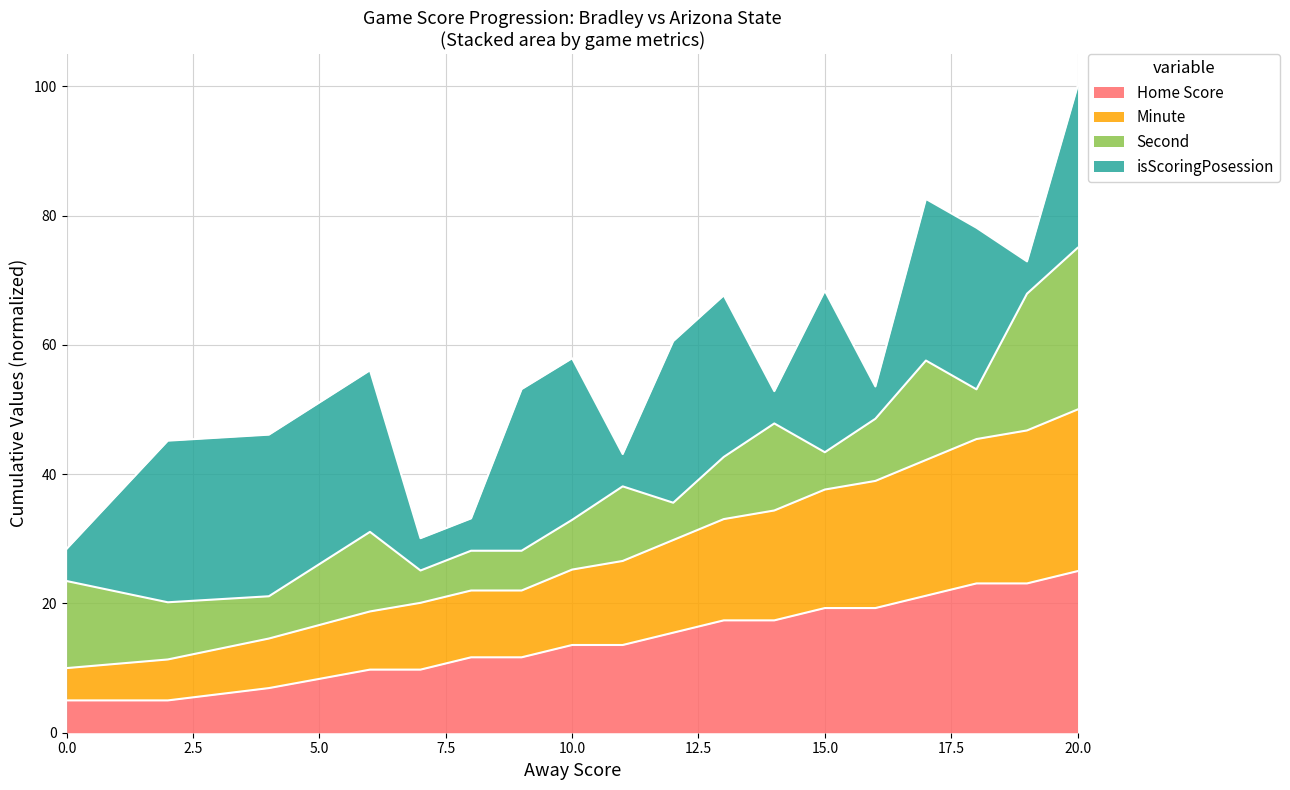

What is the lowest value of the Minute series?

10.0